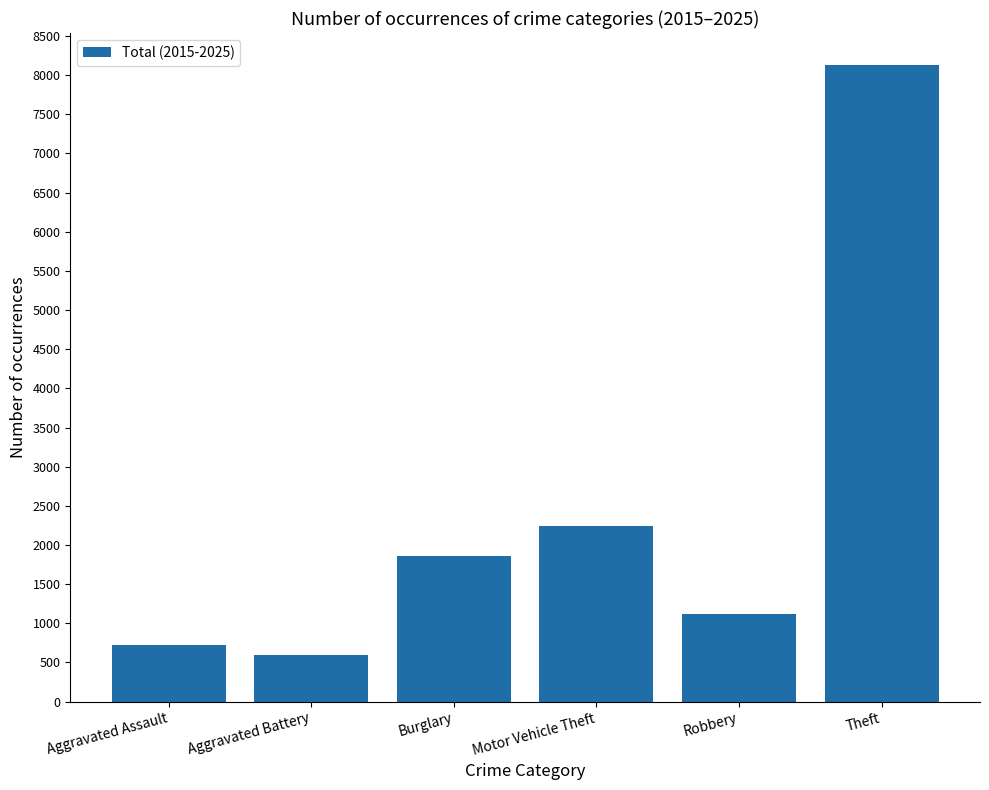

Rank the categories by value from highest to lowest.

Theft, Motor Vehicle Theft, Burglary, Robbery, Aggravated Assault, Aggravated Battery